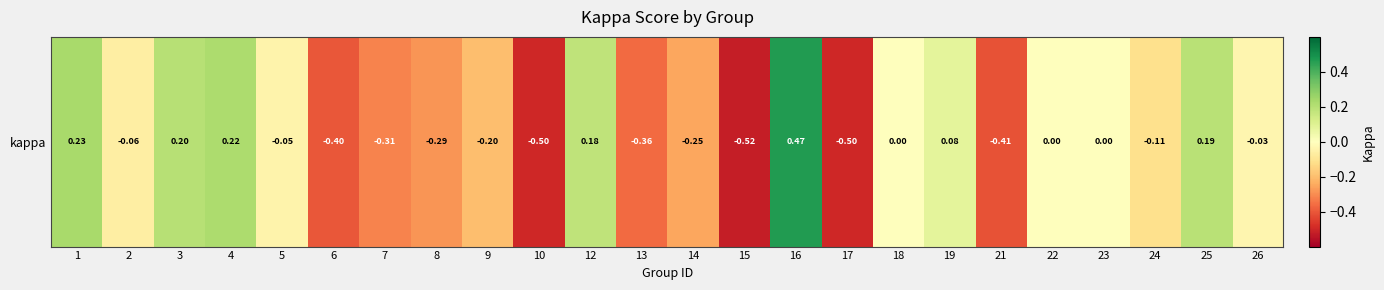

What is the change in value from 10 to 14?

+0.2